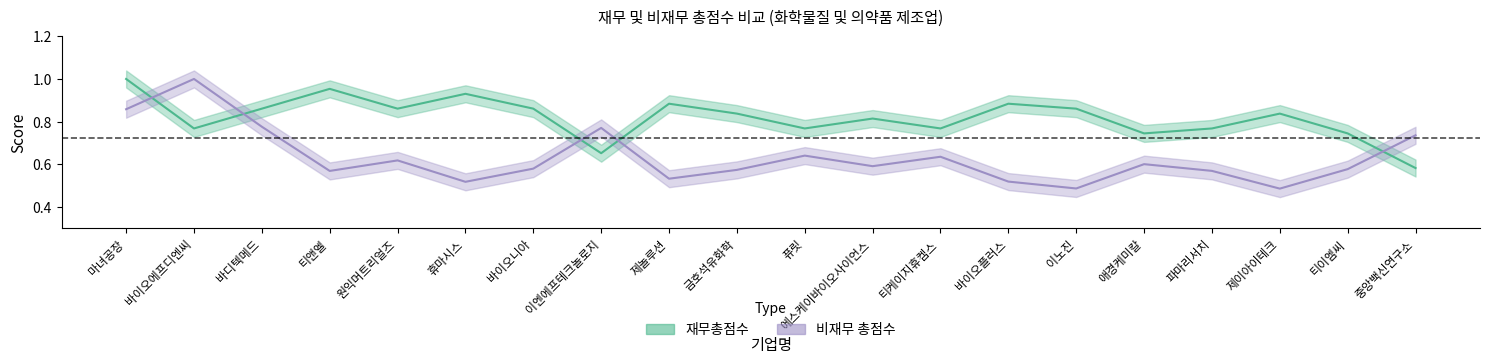

Which series changed the most between 금호석유화학 and 애경케미칼?

재무총점수